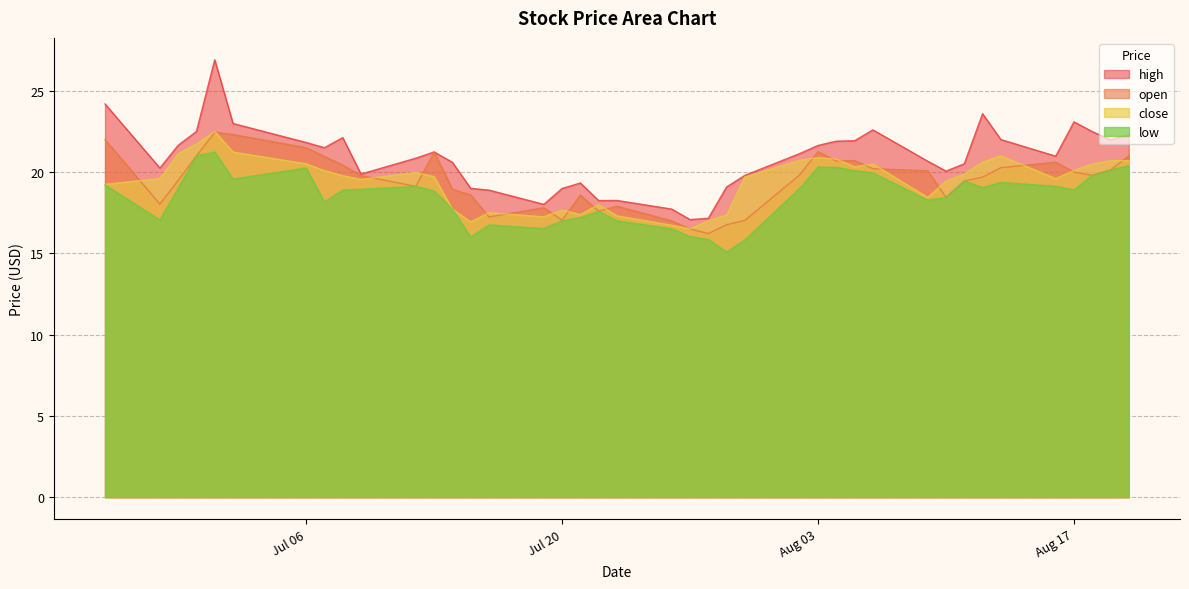

Does the chart have visible grid lines?

Yes